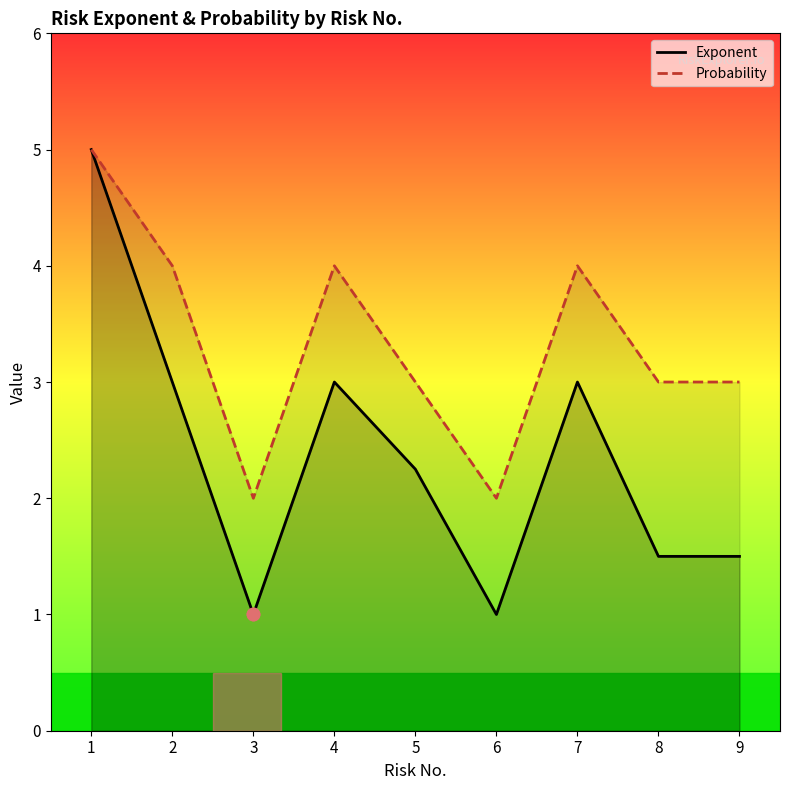

What is the total value across all series at 2?

7.0